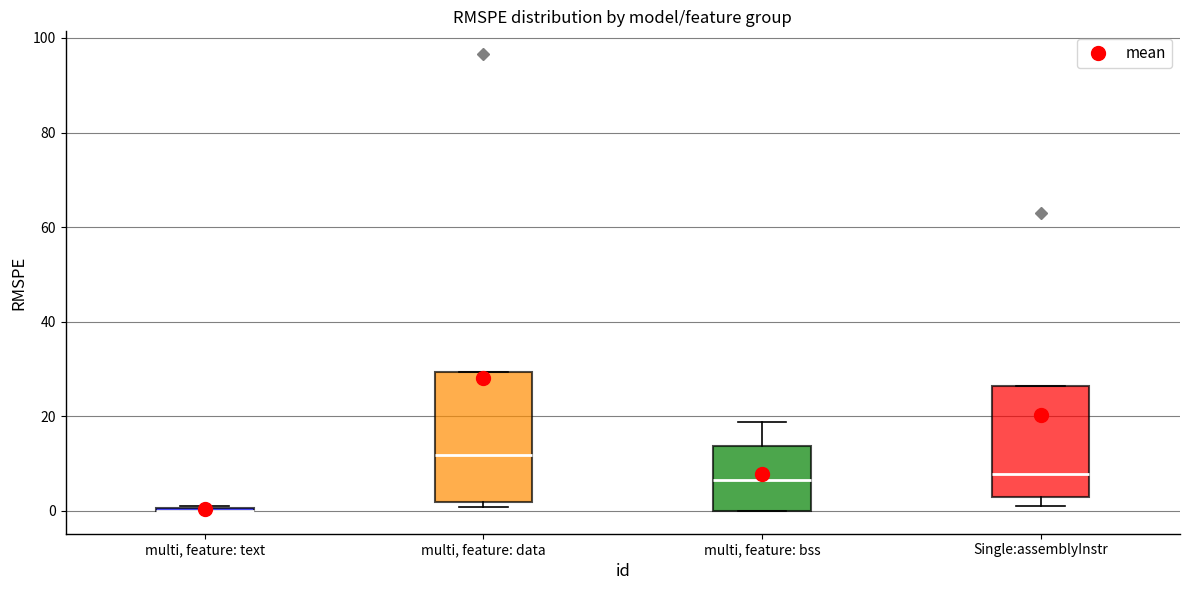

Reading left to right, transcribe this box plot: for each box, give where its median line is, the range the box spans, and where its two whiskers end, as read against the y-axis. The values are not printed on the chart, so give them approximately, as read against the axis.

multi, feature: text: box collapsed to a line at 0, whiskers 0 to 2
multi, feature: data: median 12, box 2 to 30, whiskers 0 to 30
multi, feature: bss: median 6, box 0 to 14, whiskers 0 to 18
Single:assemblyInstr: median 8, box 4 to 26, whiskers 2 to 26